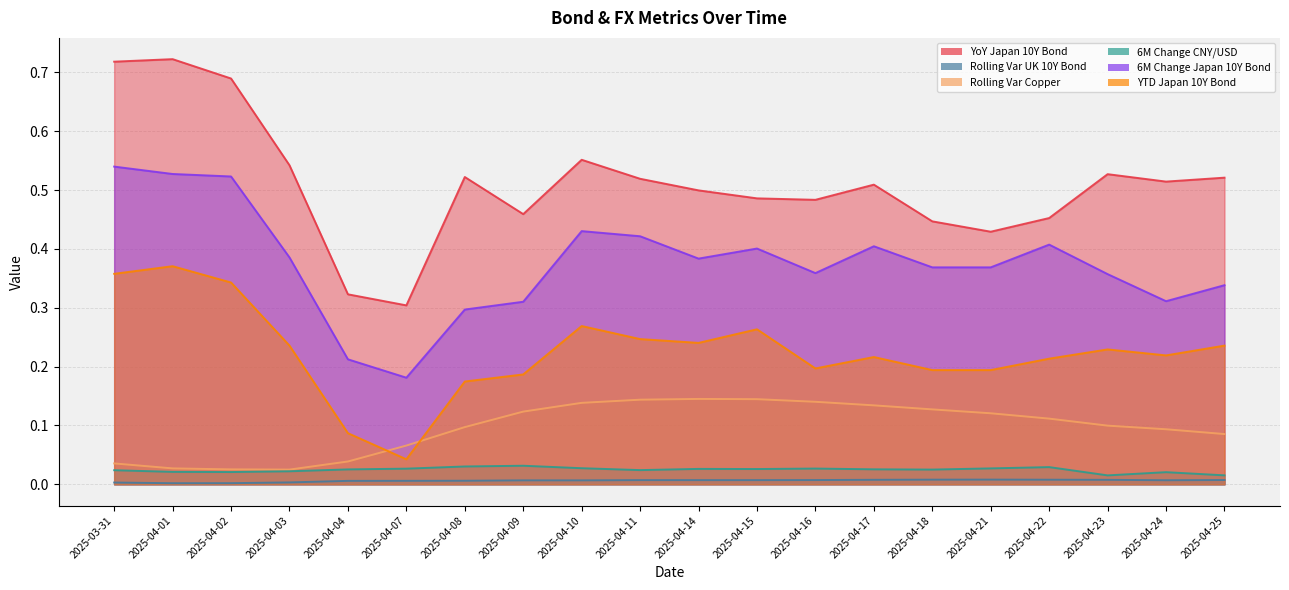

List the series in order of their peak value, lowest first.

Rolling Var UK 10Y Bond, 6M Change CNY/USD, Rolling Var Copper, YTD Japan 10Y Bond, 6M Change Japan 10Y Bond, YoY Japan 10Y Bond